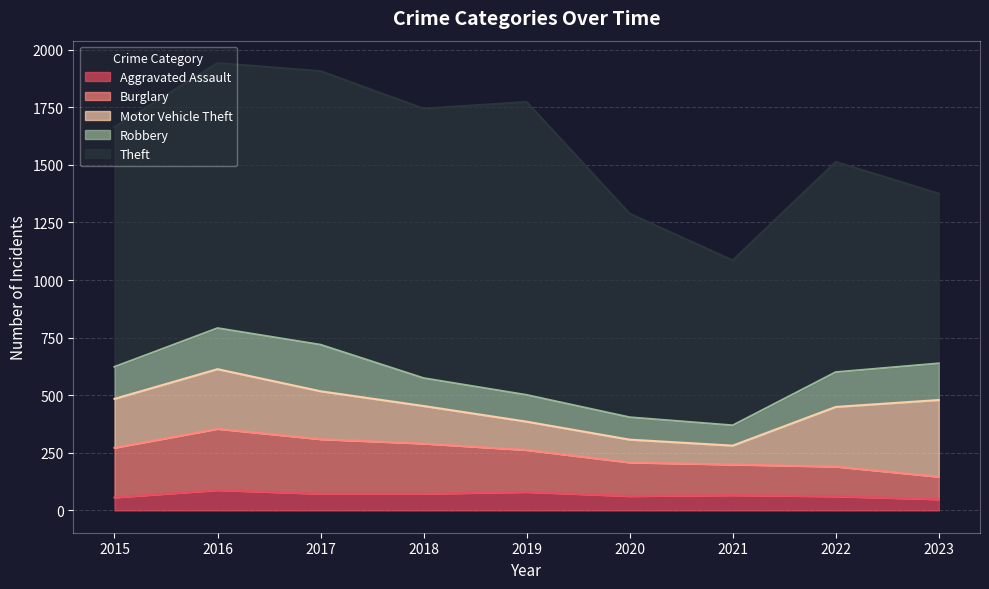

What is the value of the Motor Vehicle Theft point at the 5th from the left?

123